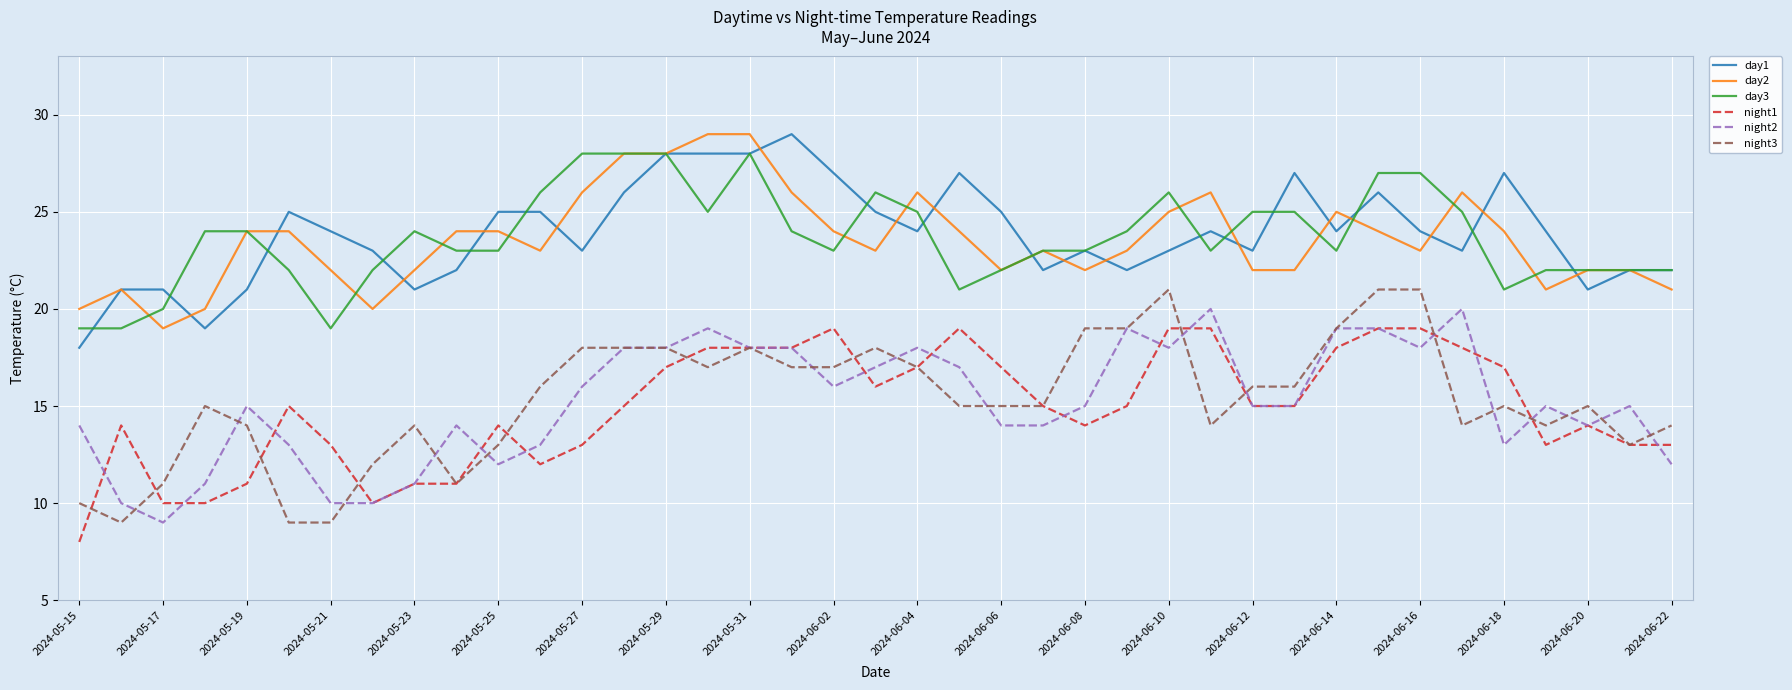

Which series has the widest spread of values?

night3